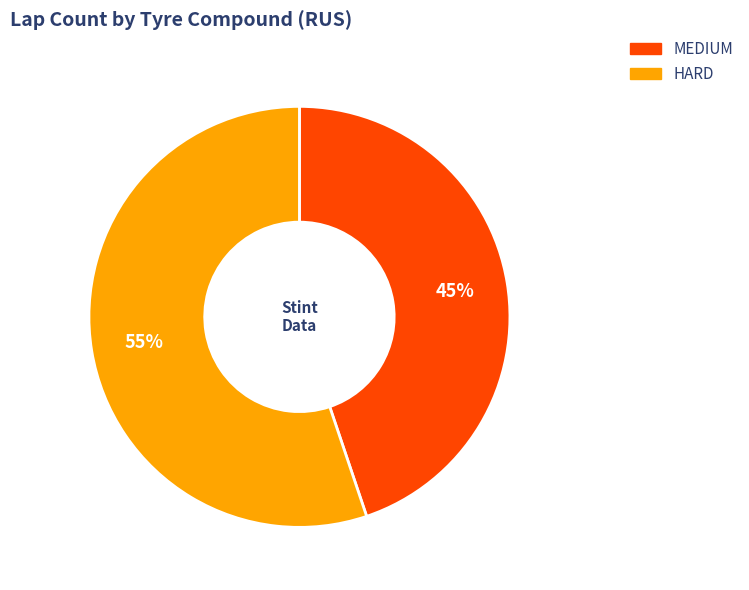

Which has a higher value, HARD or MEDIUM?

HARD